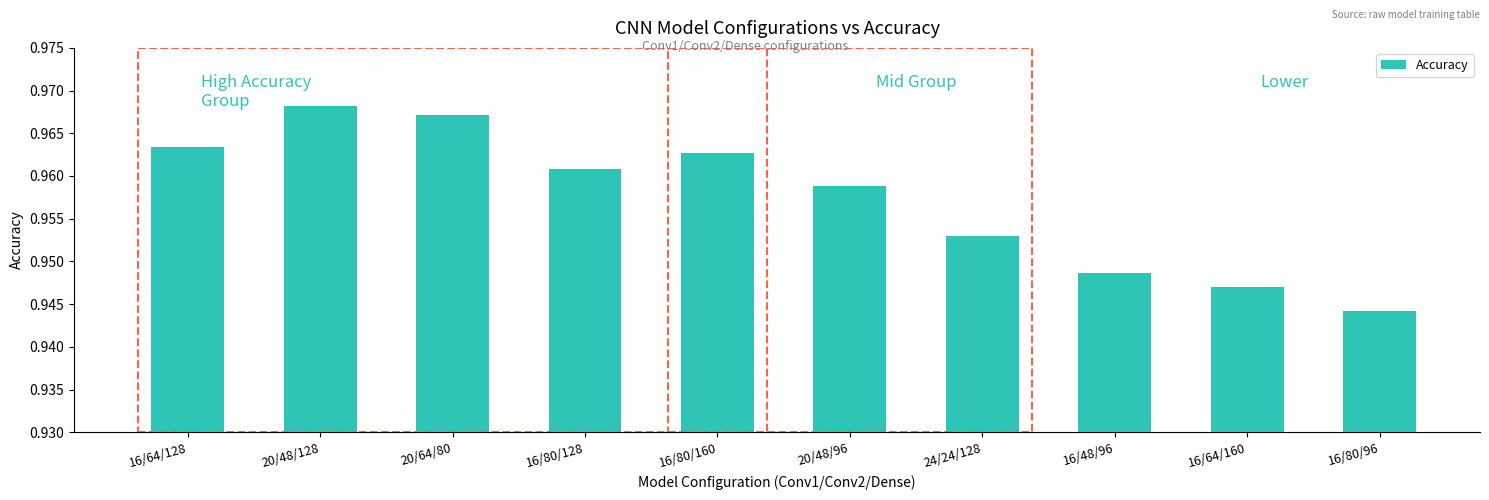

Which has a higher value, 16/80/160 or 20/64/80?

20/64/80